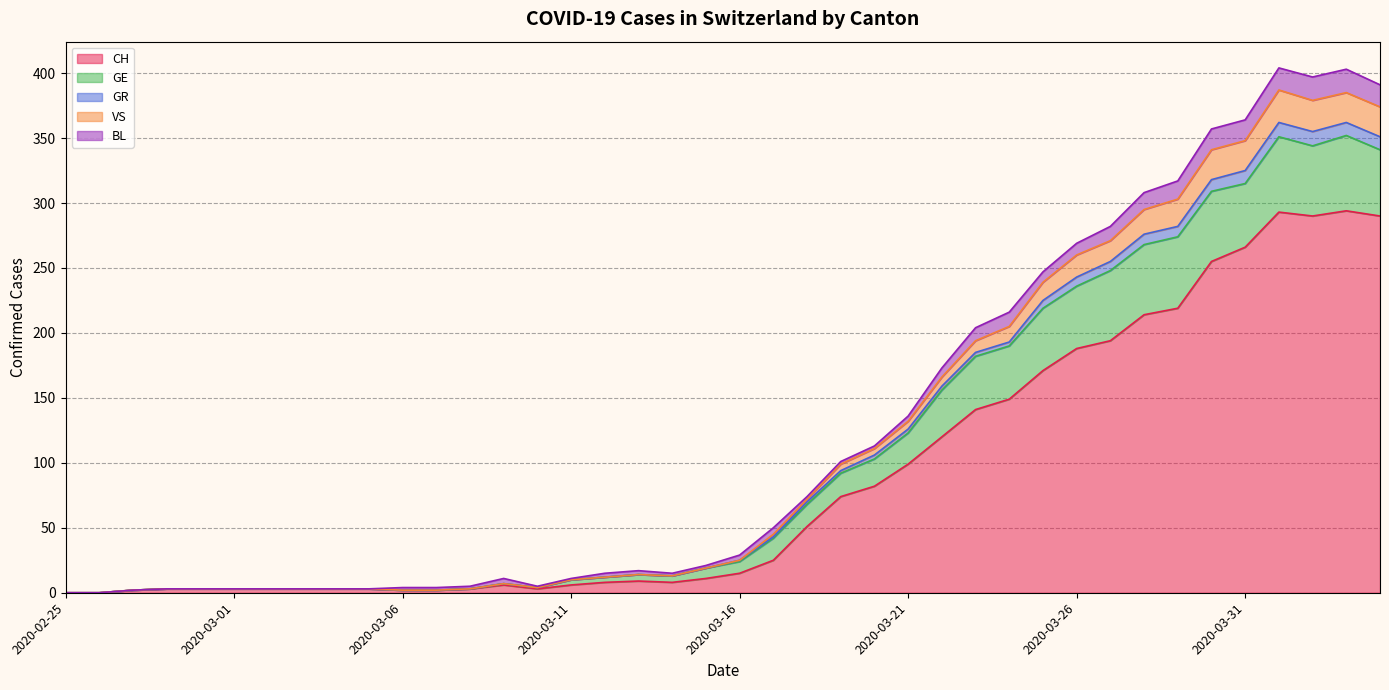

What is the label of the 23rd point from the left?

2020-03-18